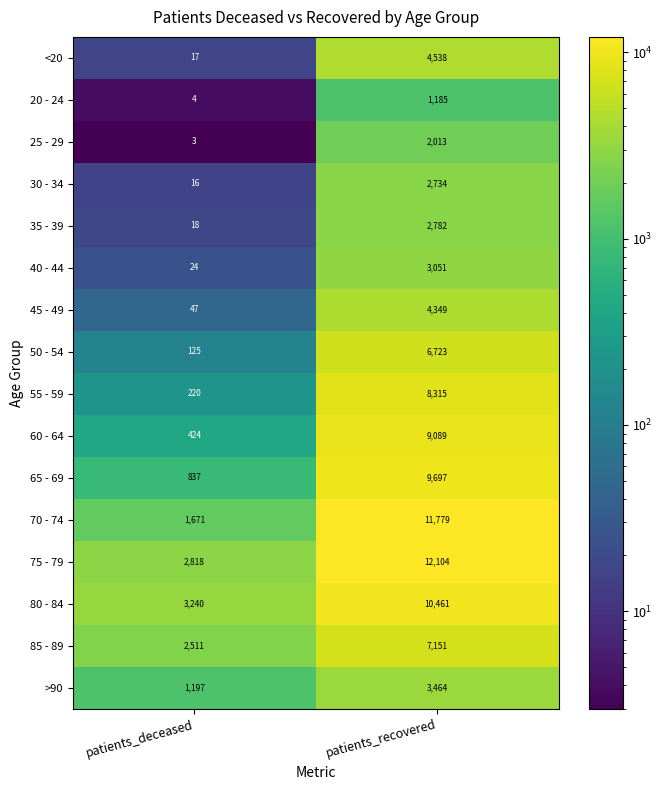

What is the minimum value for 65 - 69?

837